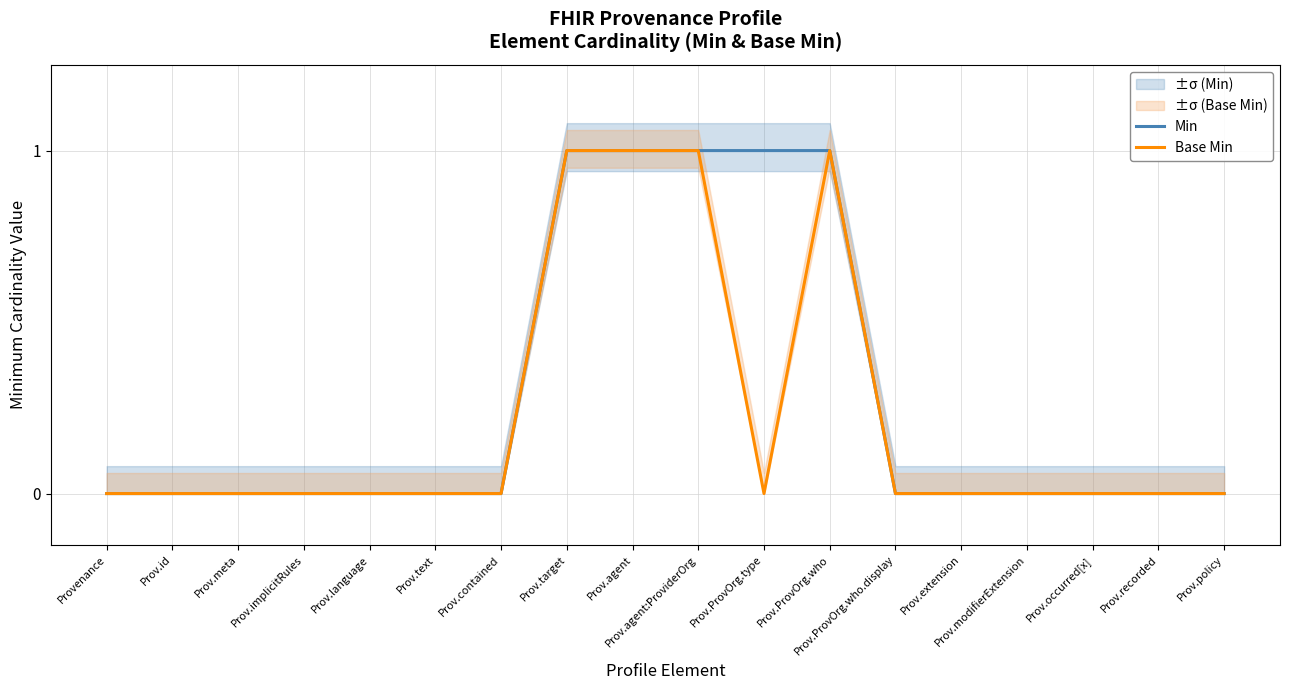

Reading right to left, list all the values displayed in this chart.

Min: Prov.policy=0	Prov.recorded=0	Prov.occurred[x]=0	Prov.modifierExtension=0	Prov.extension=0	Prov.ProvOrg.who.display=0	Prov.ProvOrg.who=1	Prov.ProvOrg.type=1	Prov.agent:ProviderOrg=1	Prov.agent=1	Prov.target=1	Prov.contained=0	Prov.text=0	Prov.language=0	Prov.implicitRules=0	Prov.meta=0	Prov.id=0	Provenance=0
Base Min: Prov.policy=0	Prov.recorded=0	Prov.occurred[x]=0	Prov.modifierExtension=0	Prov.extension=0	Prov.ProvOrg.who.display=0	Prov.ProvOrg.who=1	Prov.ProvOrg.type=0	Prov.agent:ProviderOrg=1	Prov.agent=1	Prov.target=1	Prov.contained=0	Prov.text=0	Prov.language=0	Prov.implicitRules=0	Prov.meta=0	Prov.id=0	Provenance=0